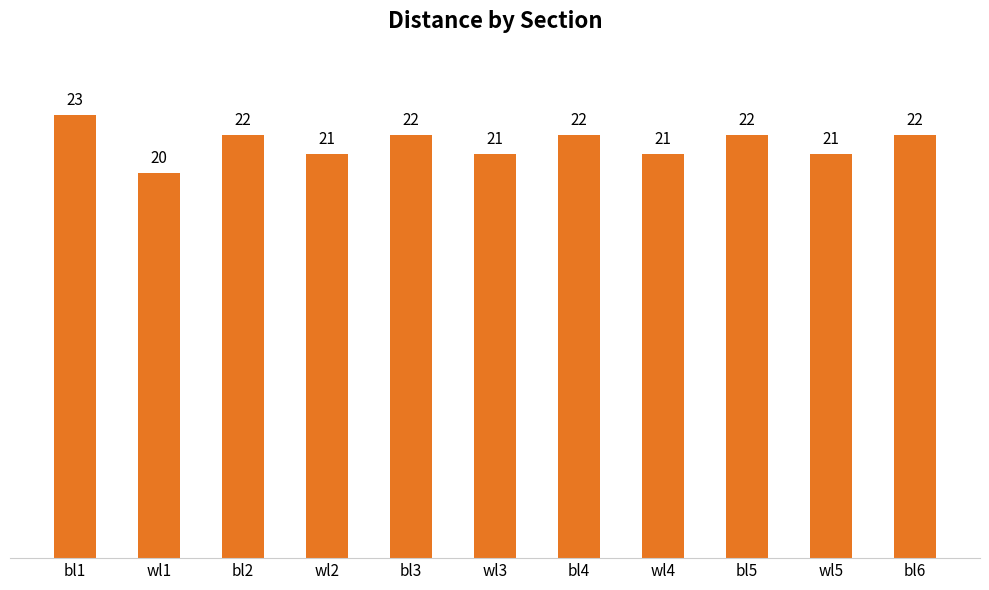

True or false: the data shows 20 at wl1.

True